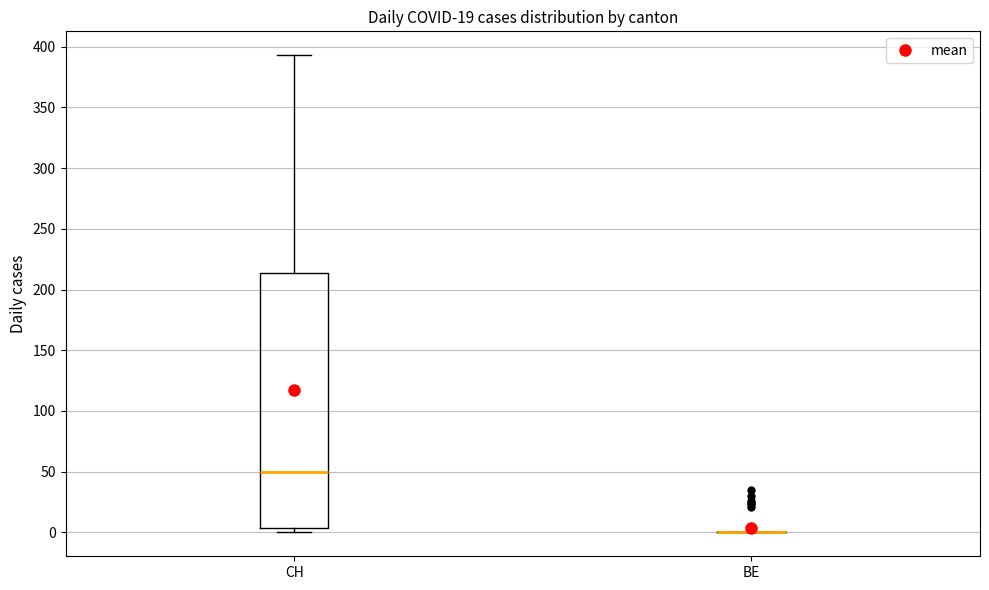

Where is the upper edge of the box for CH on the y-axis? The values are not printed on the chart, so give them approximately, as read against the axis.

215